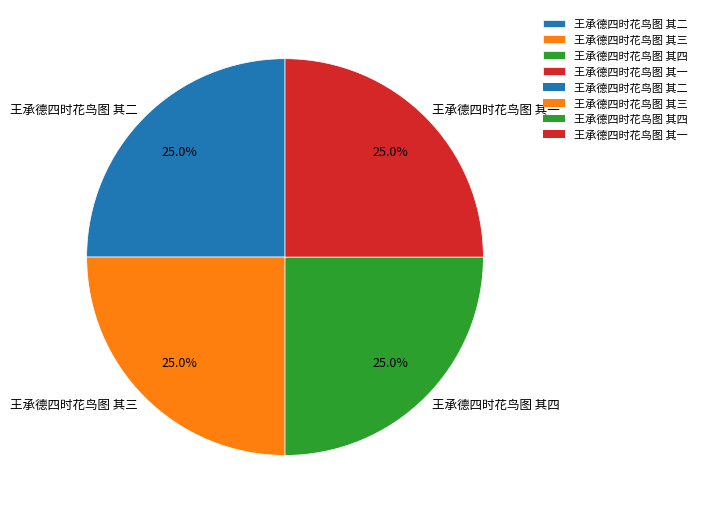

What portion of the pie excludes 王承德四时花鸟图 其二?

75.0%